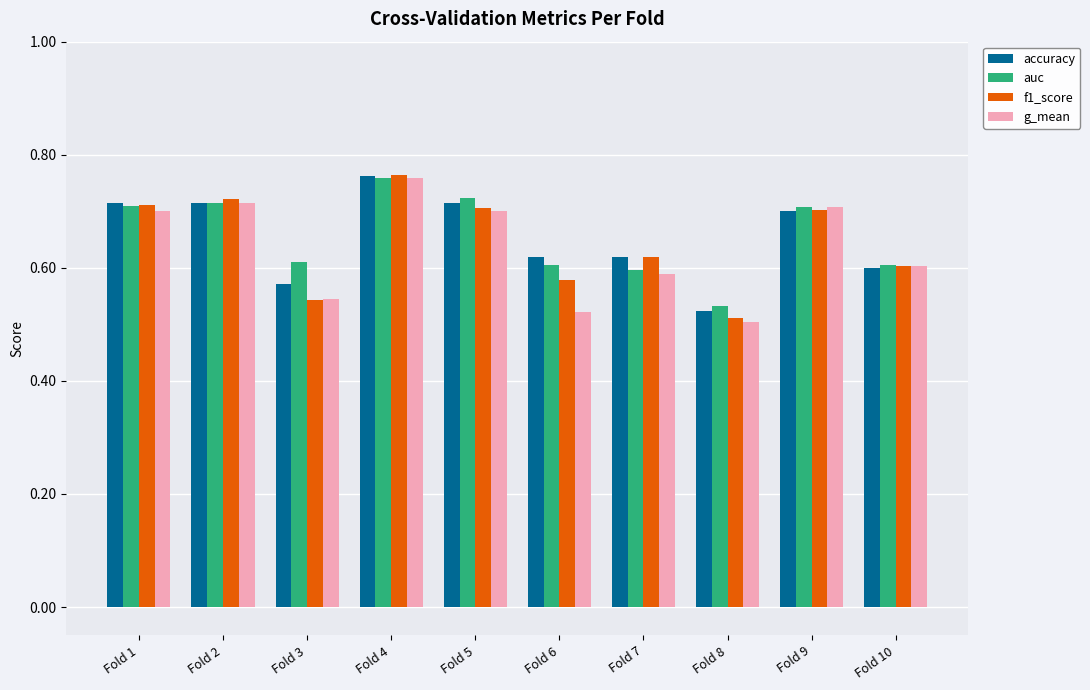

What are all the series names shown in the legend?

accuracy, auc, f1_score, g_mean